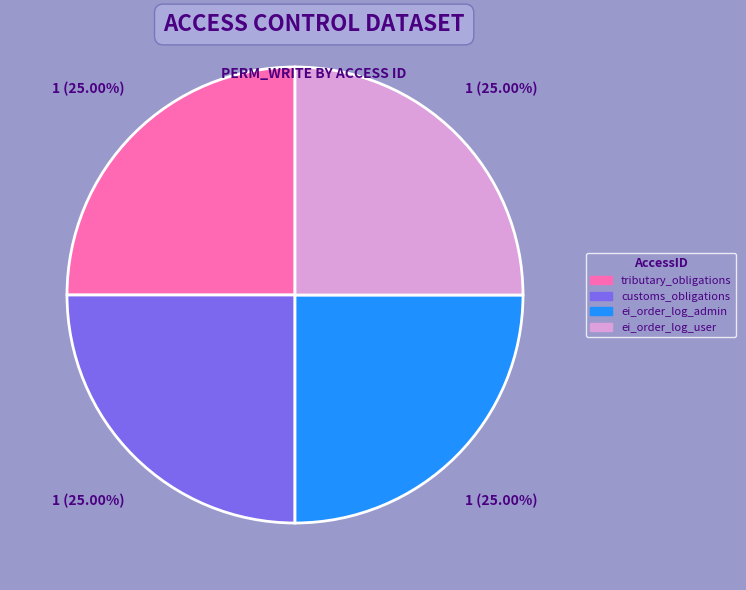

Does any single category account for the majority?

No